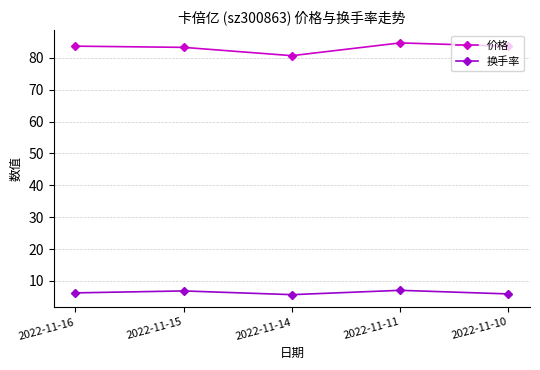

What is the spread (max minus min) of values at 2022-11-14?

75.0